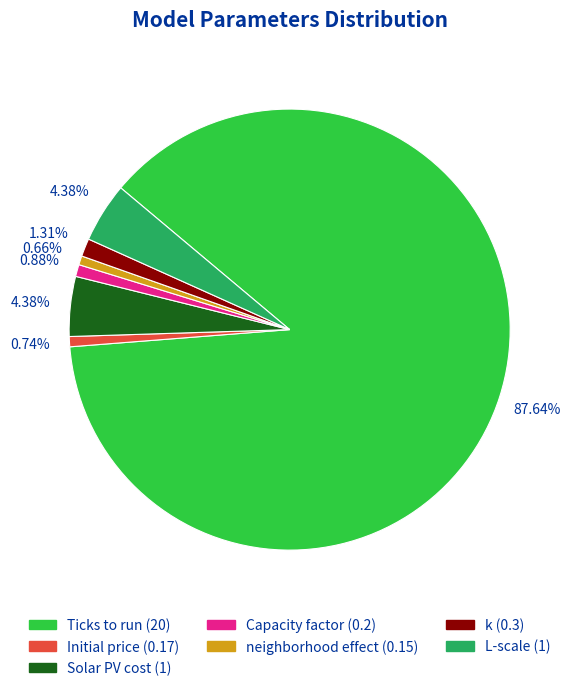

To the nearest percent, what is the combined percentage of L-scale and Solar PV cost?

9%